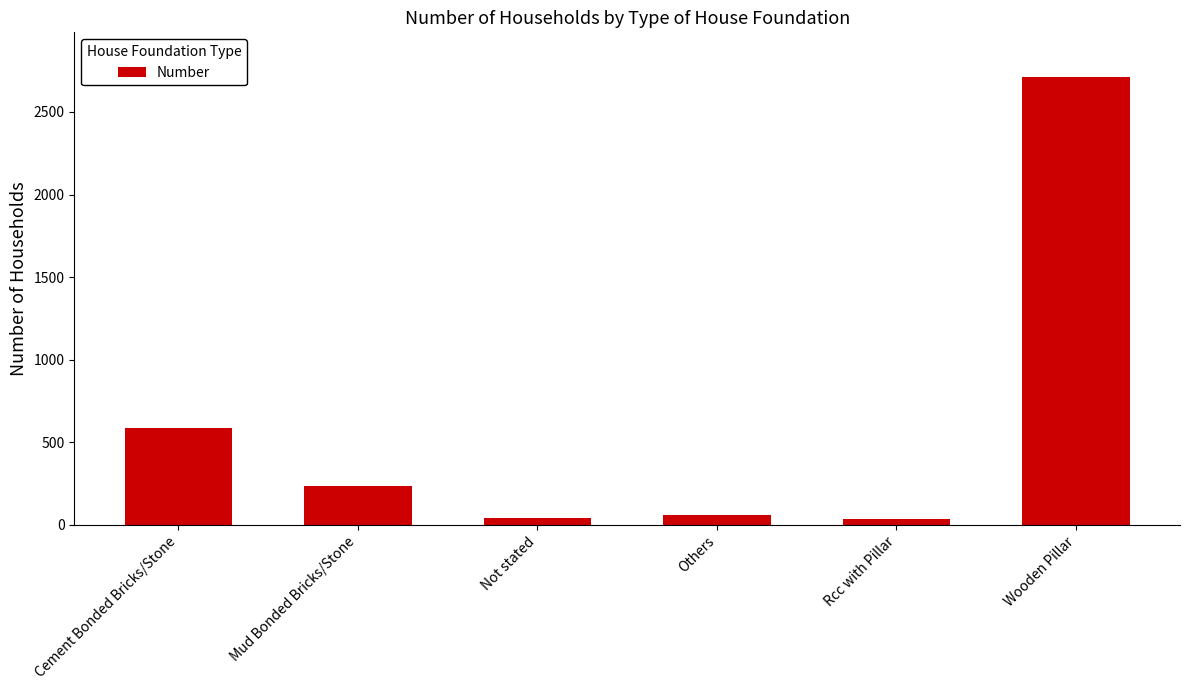

What is the value of the 2nd bar from the left?

234